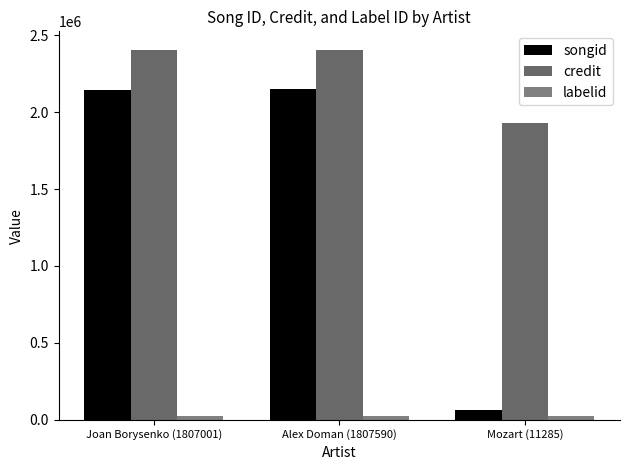

The value of songid at Joan Borysenko (1807001) is 741219. True or false?

False